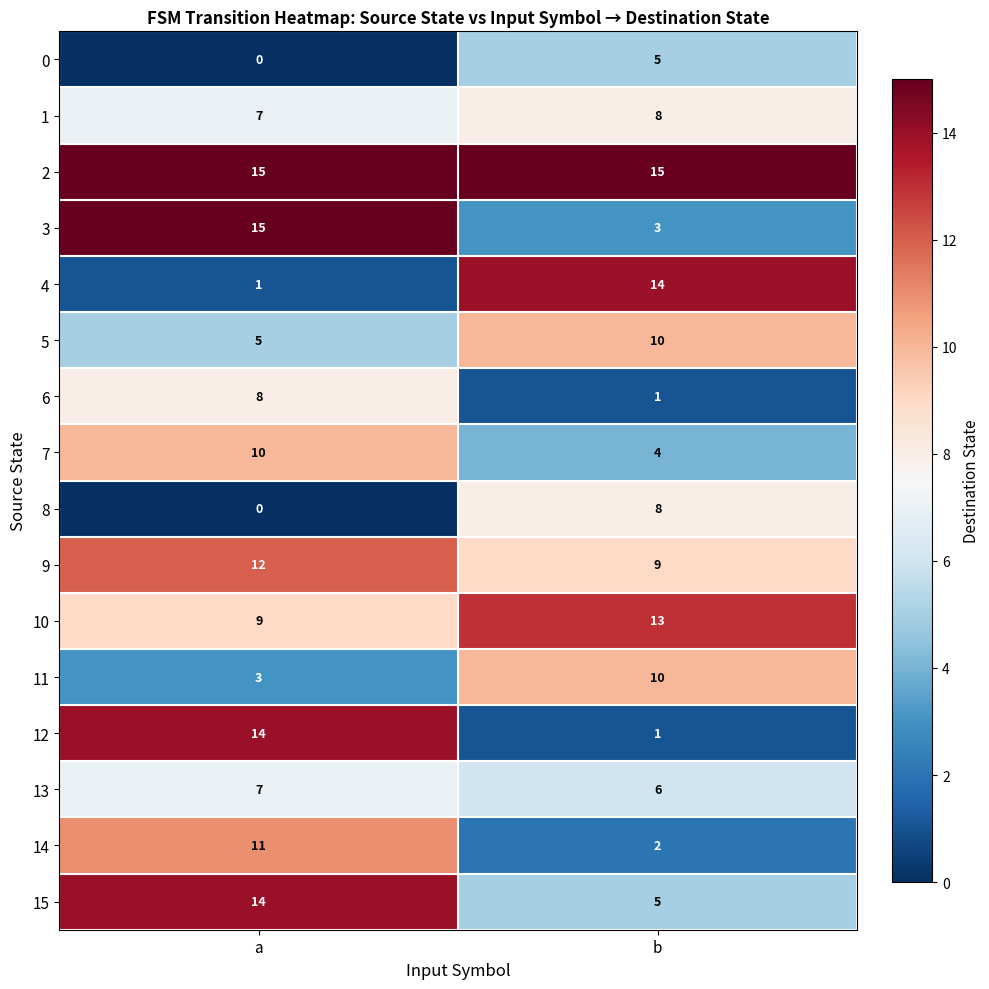

What is the maximum value shown in the chart?

15